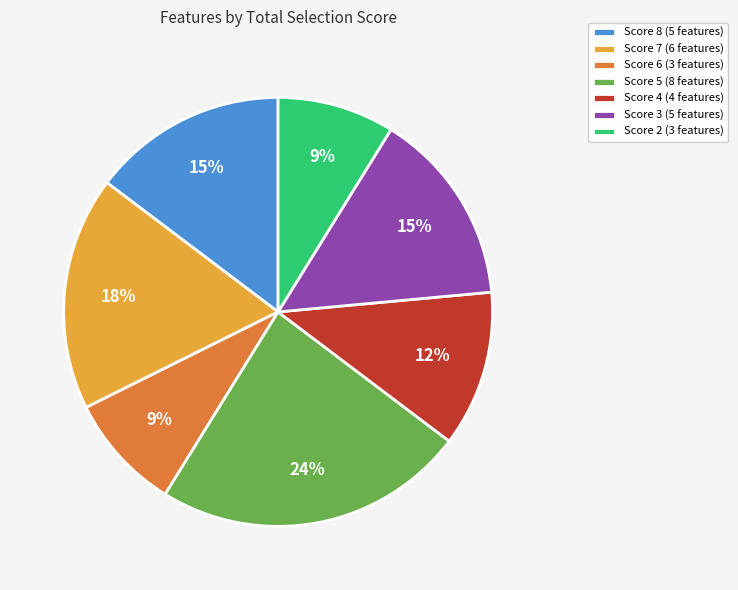

To the nearest percent, what is the average slice percentage?

14%